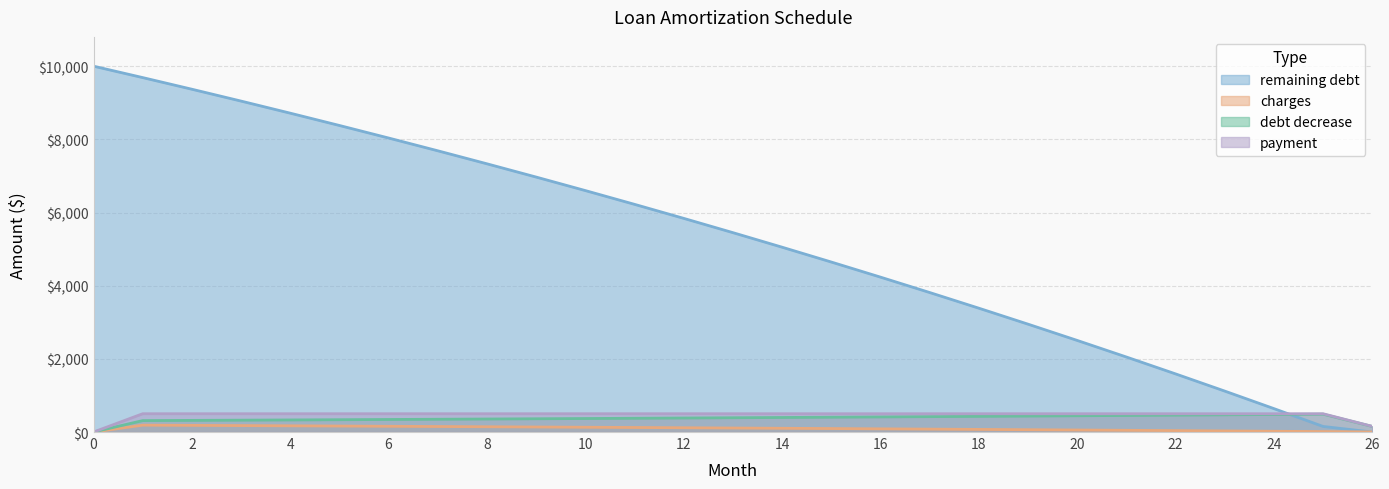

What is the value of the debt decrease point at the 19th from the left?

428.4